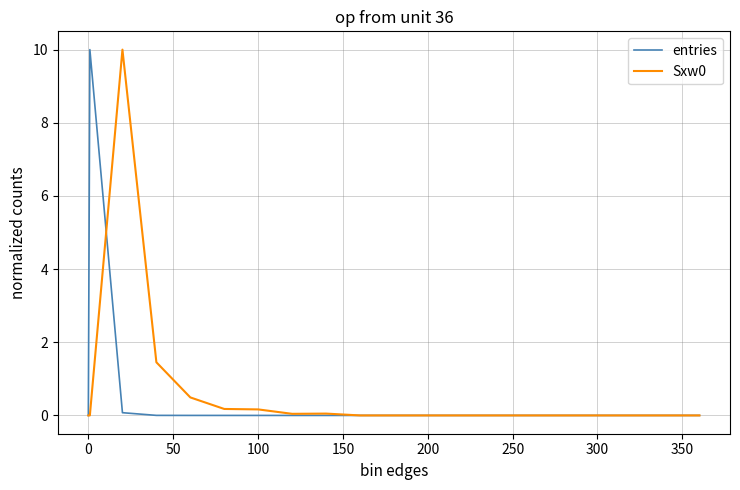

What is the highest value of the entries series?

10.0